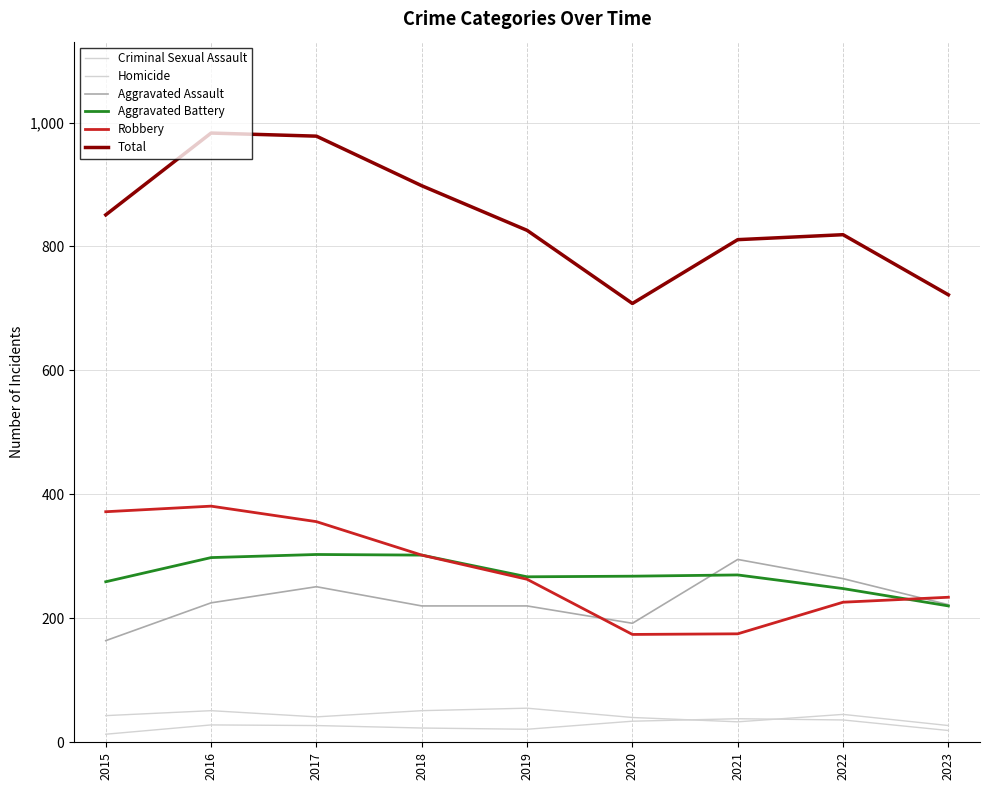

Reading left to right, extract all data points from this chart.

Criminal Sexual Assault: 2015=43	2016=51	2017=41	2018=51	2019=55	2020=40	2021=33	2022=45	2023=27
Homicide: 2015=13	2016=28	2017=27	2018=23	2019=21	2020=34	2021=38	2022=36	2023=19
Aggravated Assault: 2015=164	2016=225	2017=251	2018=220	2019=220	2020=192	2021=295	2022=264	2023=222
Aggravated Battery: 2015=259	2016=298	2017=303	2018=302	2019=267	2020=268	2021=270	2022=248	2023=220
Robbery: 2015=372	2016=381	2017=356	2018=302	2019=263	2020=174	2021=175	2022=226	2023=234
Total: 2015=851	2016=983	2017=978	2018=898	2019=826	2020=708	2021=811	2022=819	2023=722